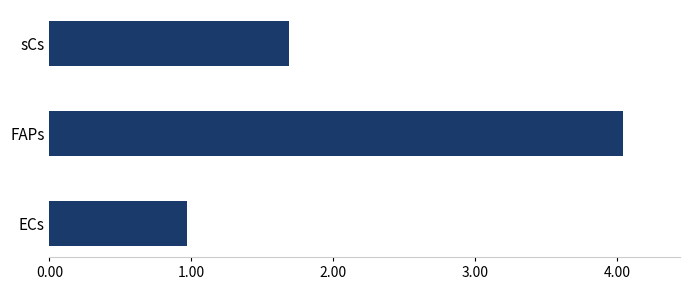

Reading top to bottom, extract all data points from this chart.

sCs=1.7	FAPs=4.0	ECs=1.0